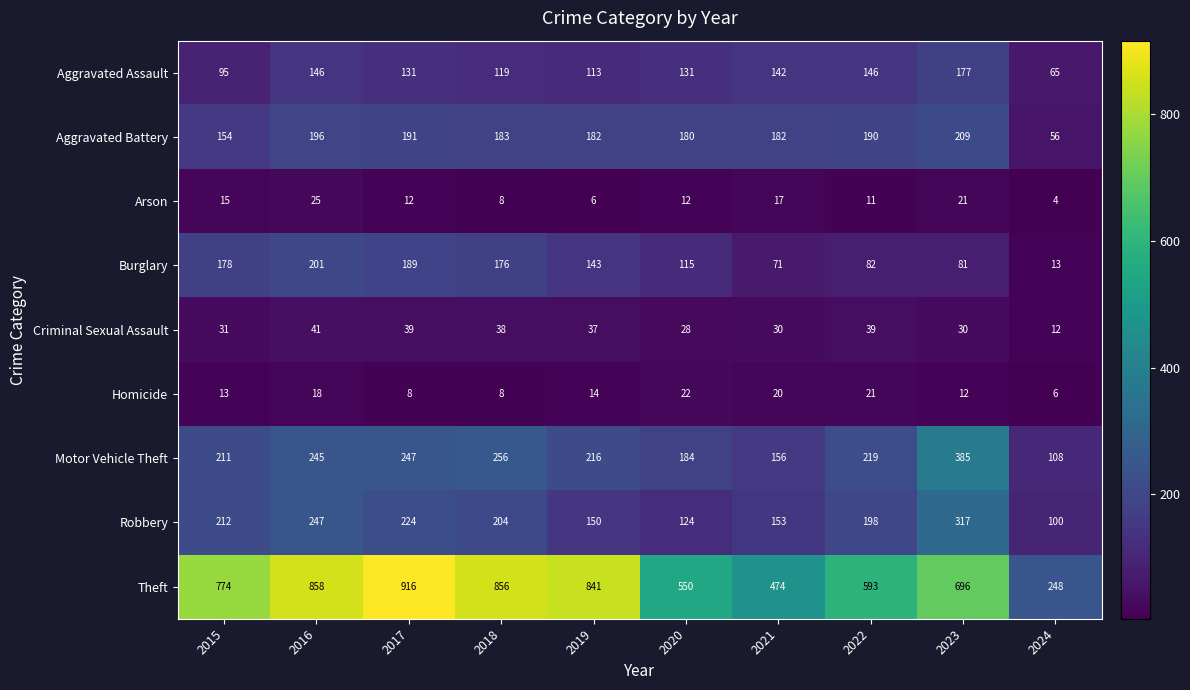

Which series has the largest total across all categories?

Theft